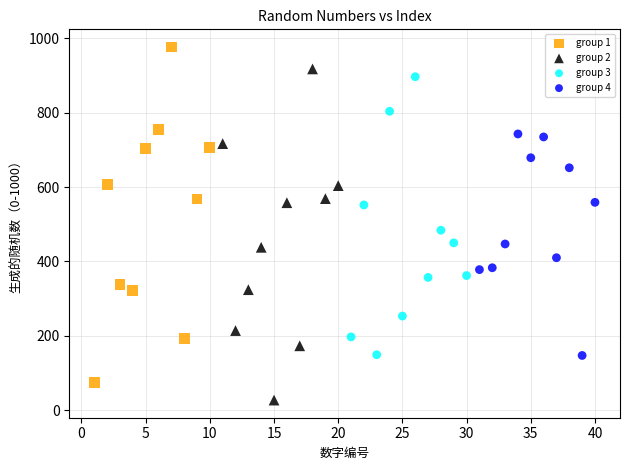

Which series contains the highest Y value?

group 1